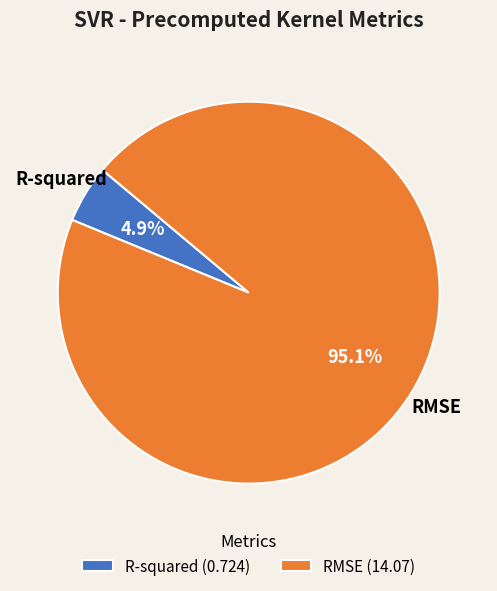

What percentage is the R-squared slice, to the nearest percent?

5%